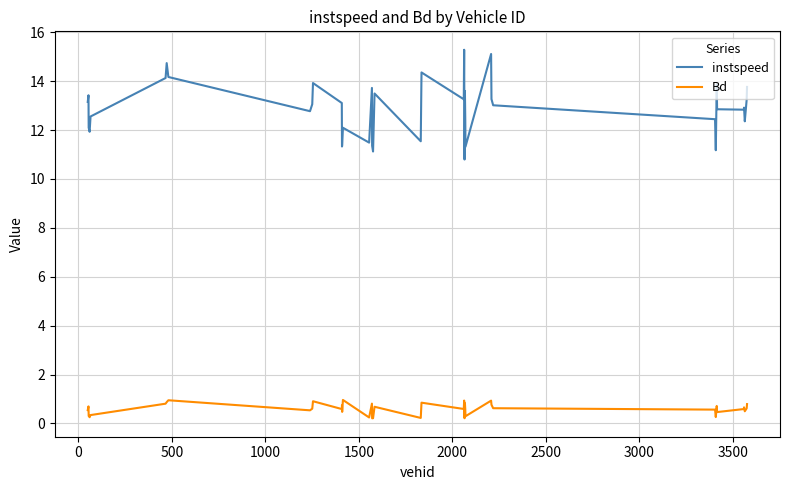

True or false: instspeed and Bd intersect in this chart.

False